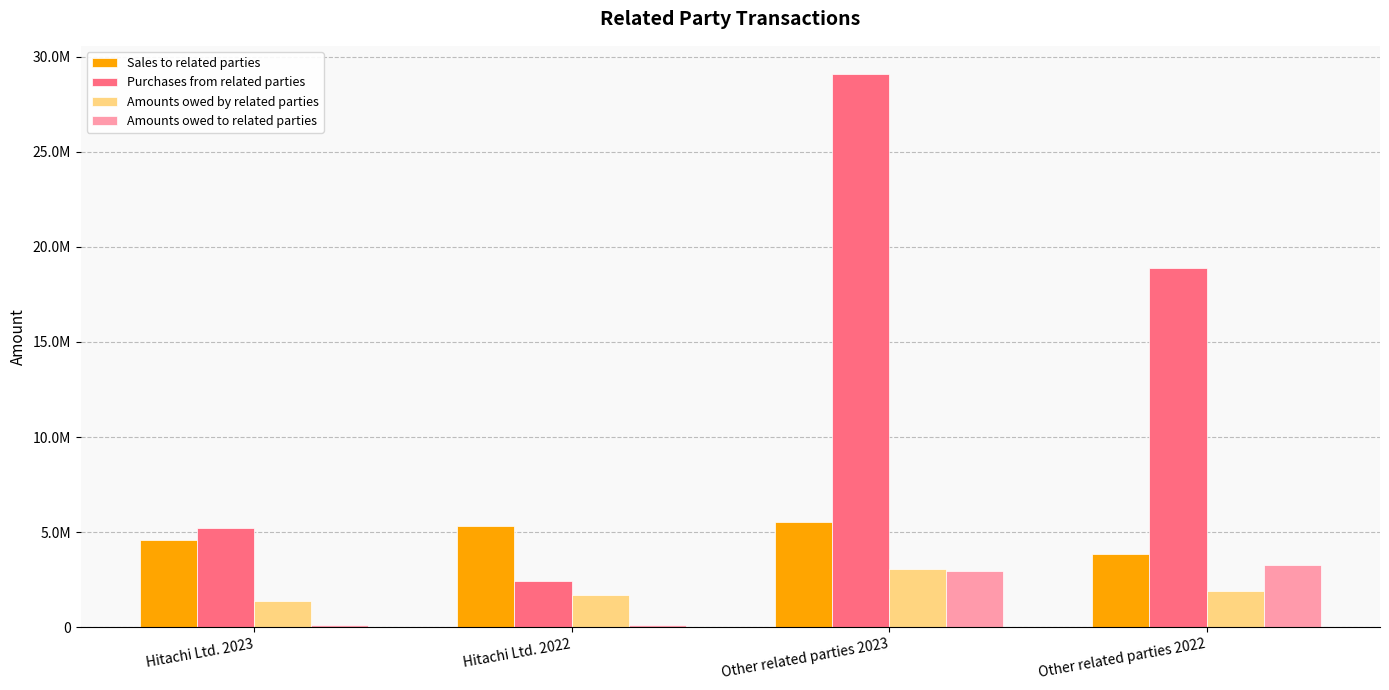

What is the label of the 3rd bar from the right?

Hitachi Ltd. 2022